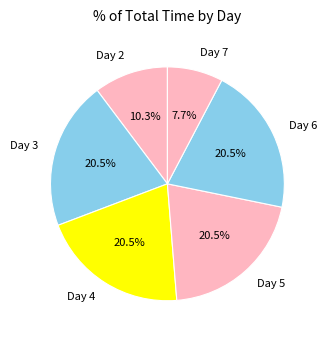

Which slice is the smallest?

Day 7